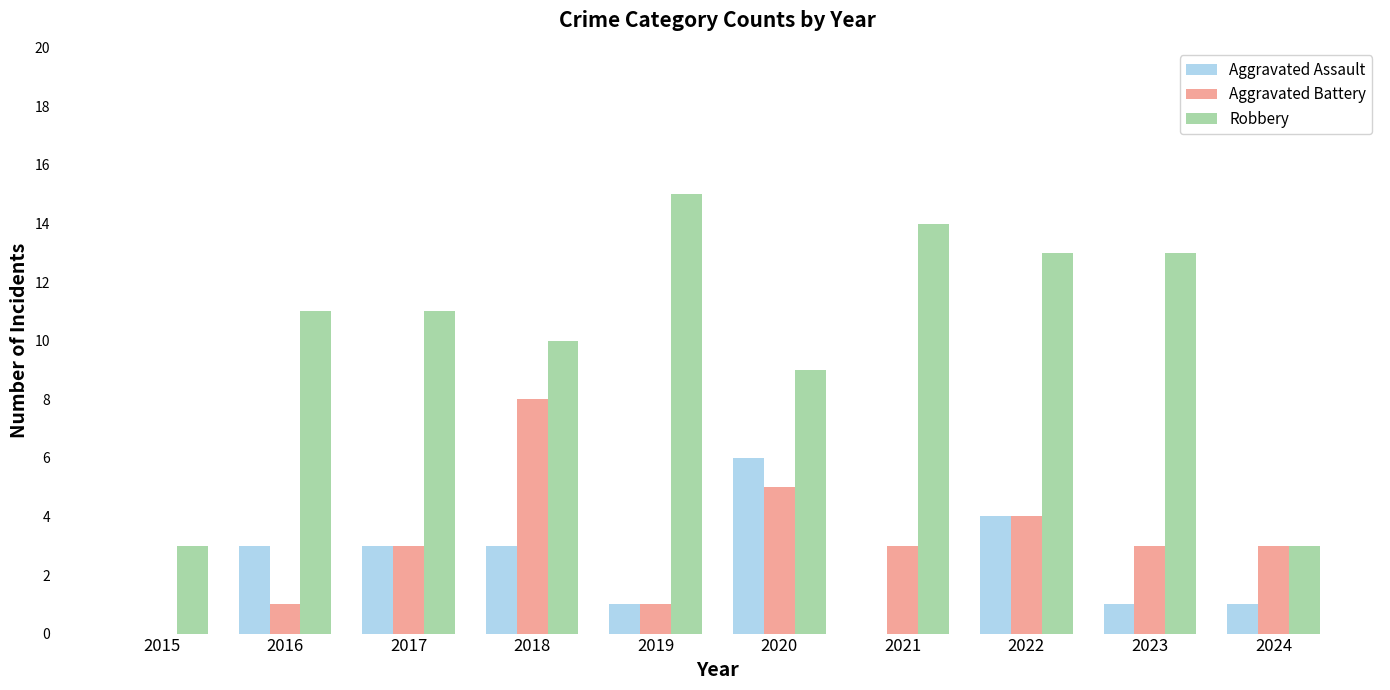

Reading left to right, list all the values displayed in this chart.

Aggravated Assault: 2015=0	2016=3	2017=3	2018=3	2019=1	2020=6	2021=0	2022=4	2023=1	2024=1
Aggravated Battery: 2015=0	2016=1	2017=3	2018=8	2019=1	2020=5	2021=3	2022=4	2023=3	2024=3
Robbery: 2015=3	2016=11	2017=11	2018=10	2019=15	2020=9	2021=14	2022=13	2023=13	2024=3